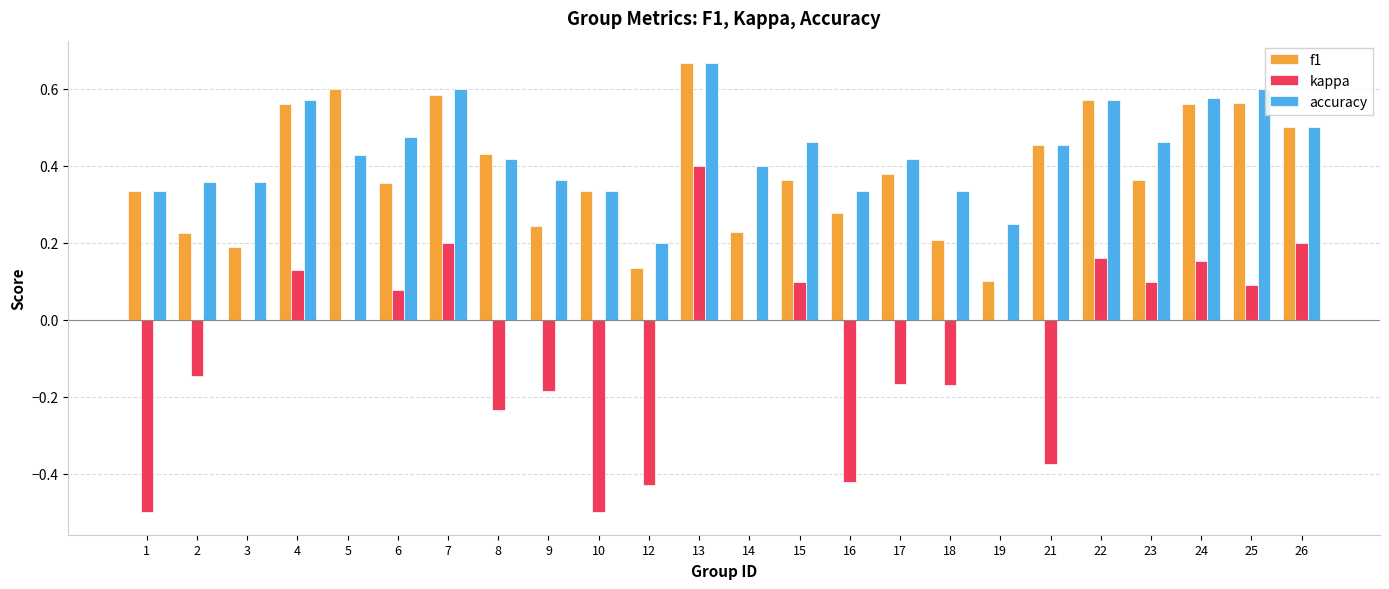

The value of f1 at 7 is 0.6. True or false?

True